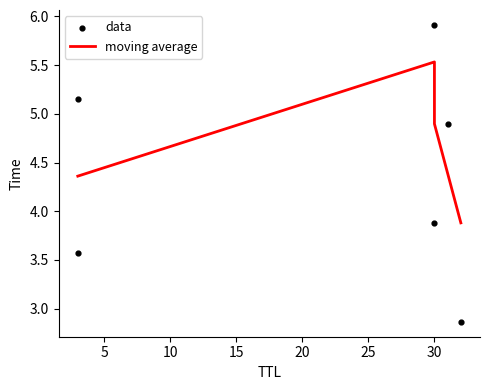

Approximately how many times larger is the value at 30 compared to 3?

1.7